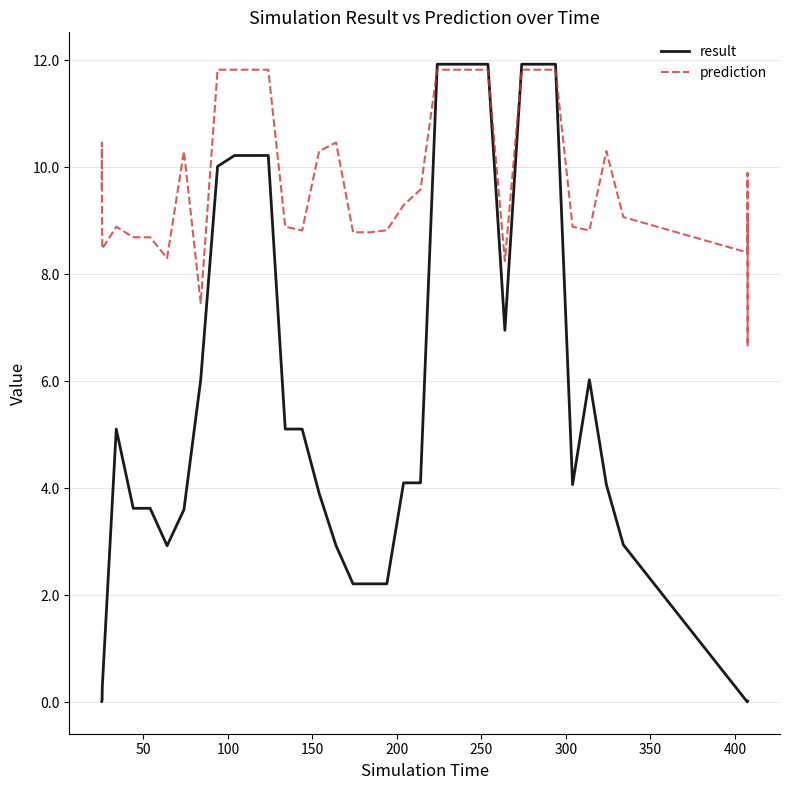

Which series has the widest spread of values?

result